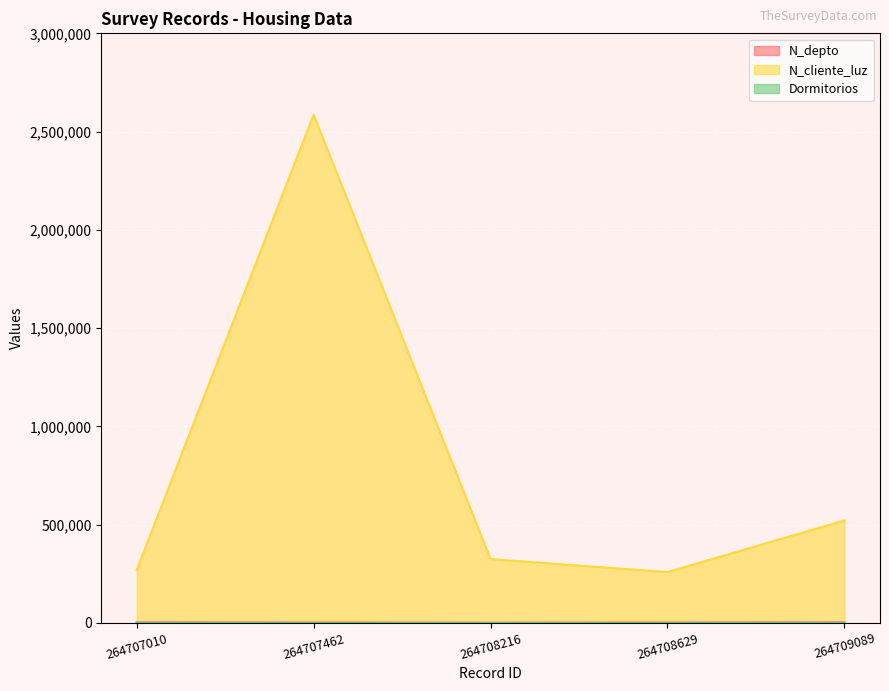

List the series in order of their peak value, lowest first.

Dormitorios, N_depto, N_cliente_luz